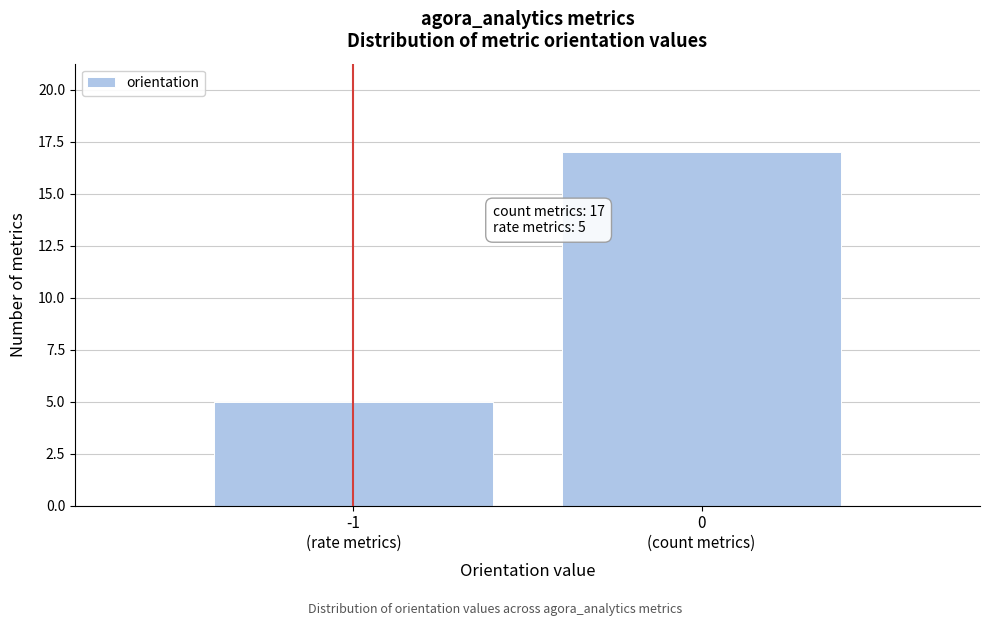

Reading left to right, list all the values displayed in this chart.

5	17